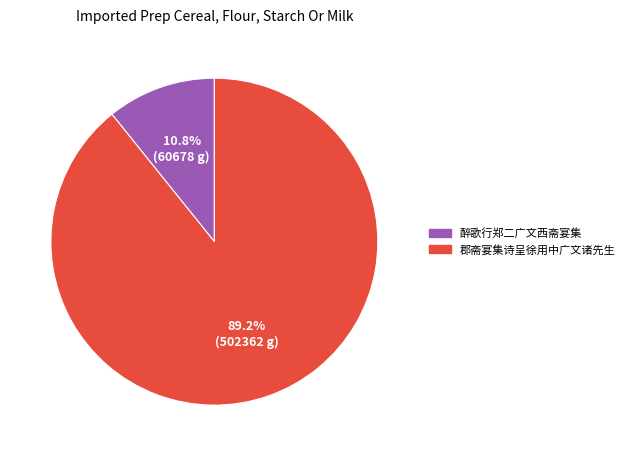

What percentage is the 醉歌行郑二广文西斋宴集 slice, to the nearest percent?

11%